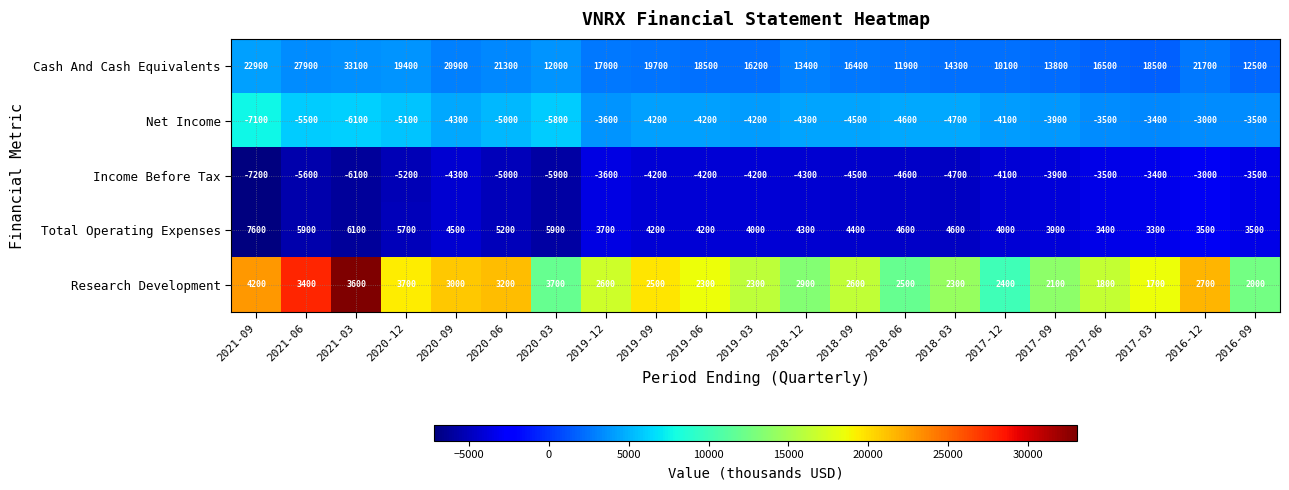

Which series has the largest total across all categories?

Cash And Cash Equivalents